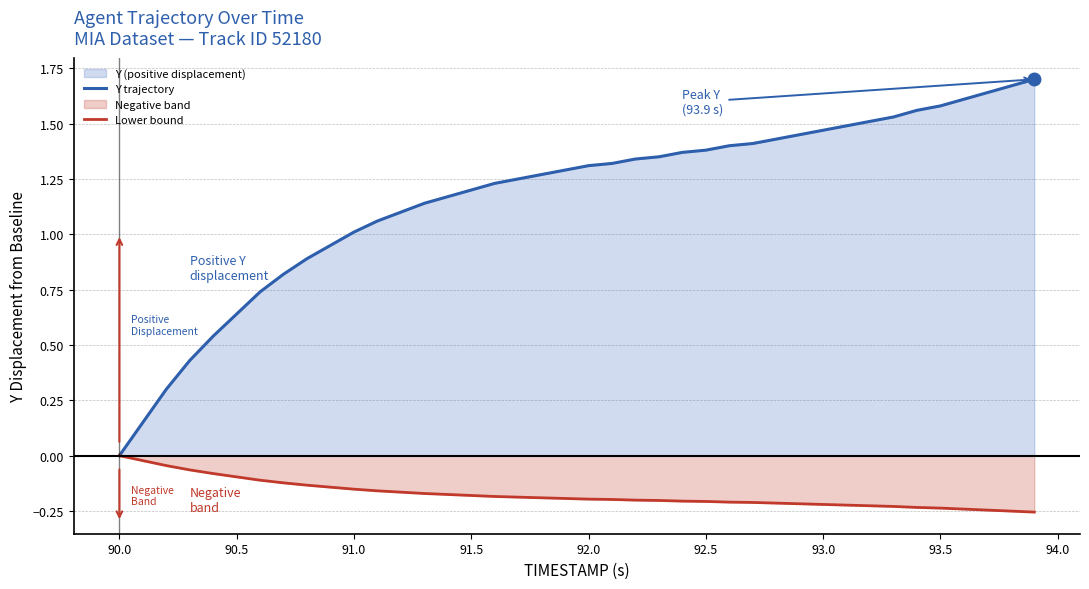

What is the smallest value displayed?

-0.3